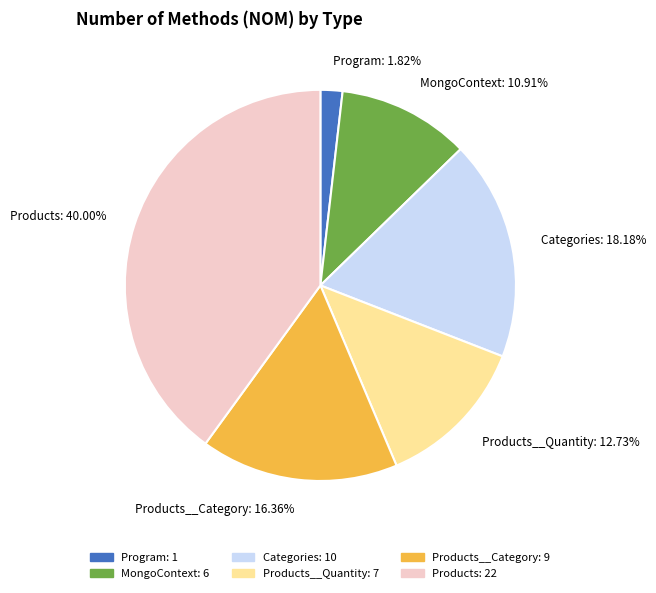

Is there a majority slice in this chart?

No